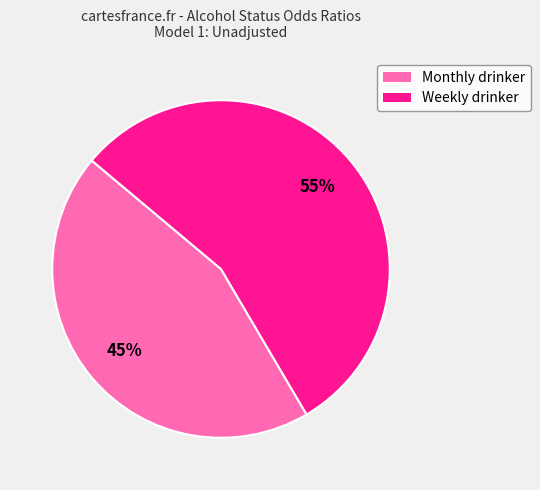

Rank the categories by value from highest to lowest.

Weekly drinker, Monthly drinker